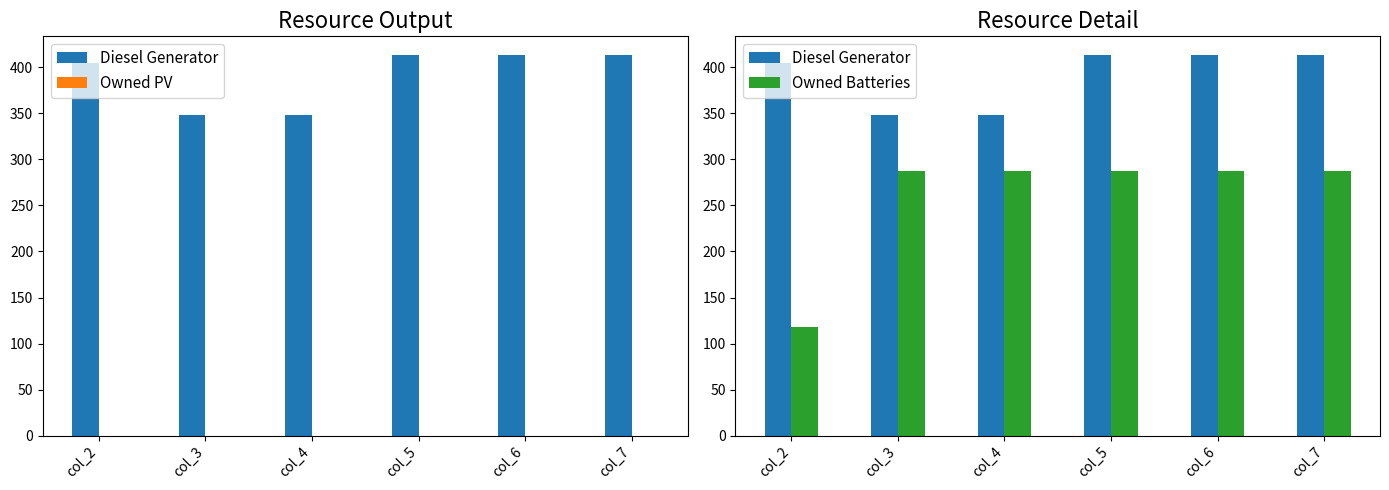

Reading right to left, transcribe all the data shown in this chart.

Diesel Generator: 413.0	413.0	413.0	348.0	348.0	405.0
Owned PV: 0.0	0.0	0.0	0.0	0.0	0.0
Owned Batteries: 287.0	287.0	287.0	287.0	287.0	118.0